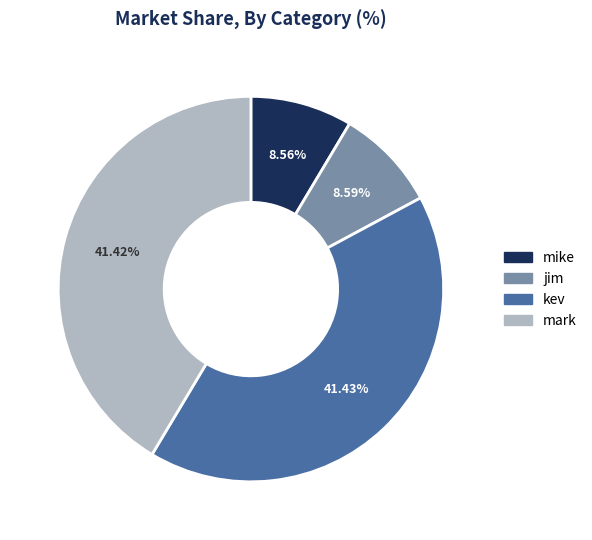

Is it true that mike is 9% of the pie?

True